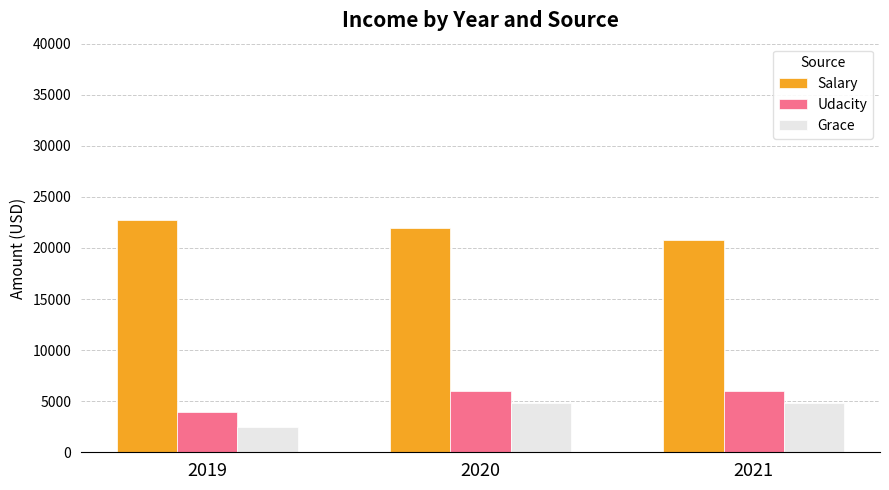

Is the value of Grace at 2020 greater than the value of Salary at 2020?

No